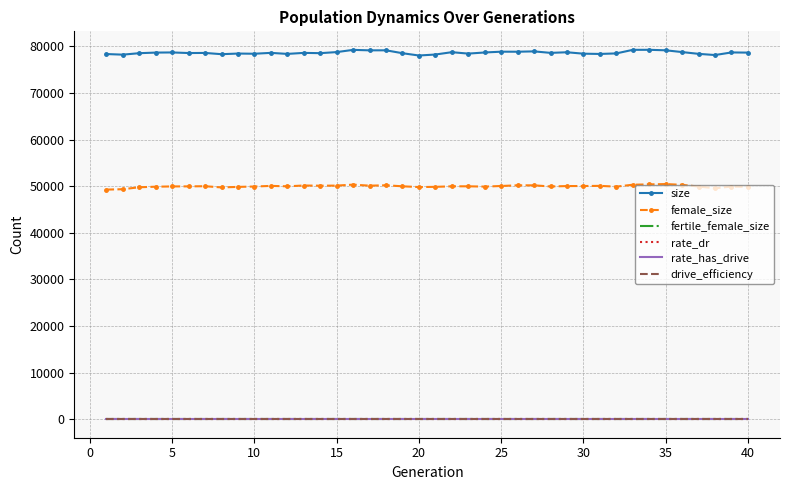

What is the difference between the second highest and minimum values in the size series?

1216